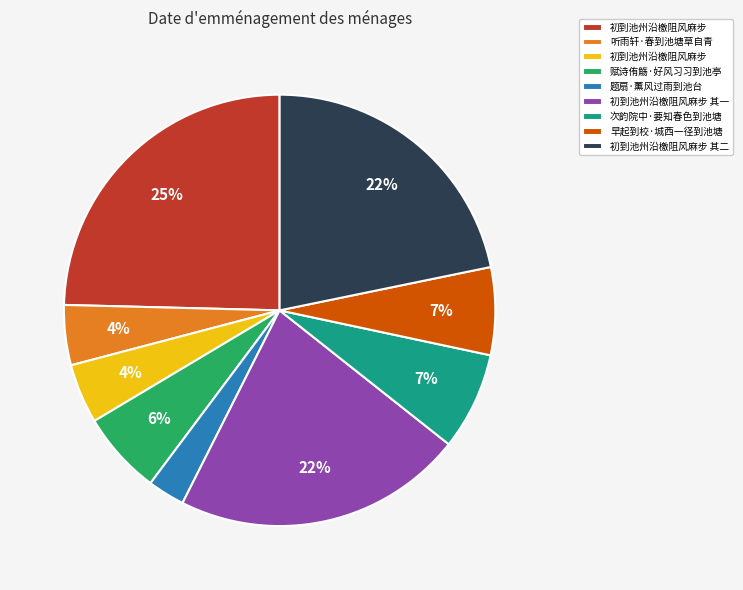

Does any single category account for the majority?

No